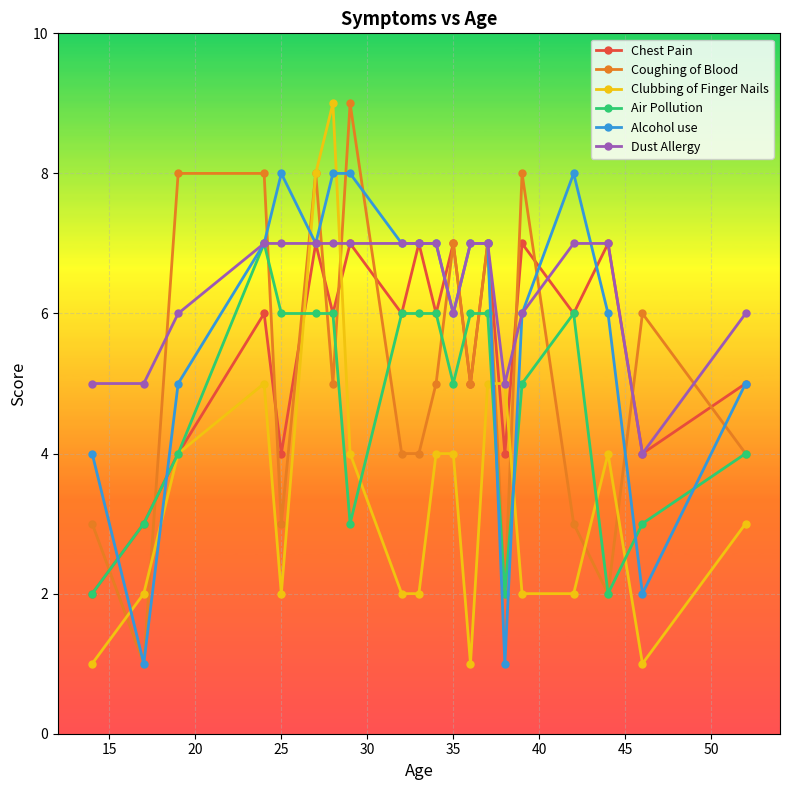

What is the value of the Coughing of Blood point at the 16th from the left?

8